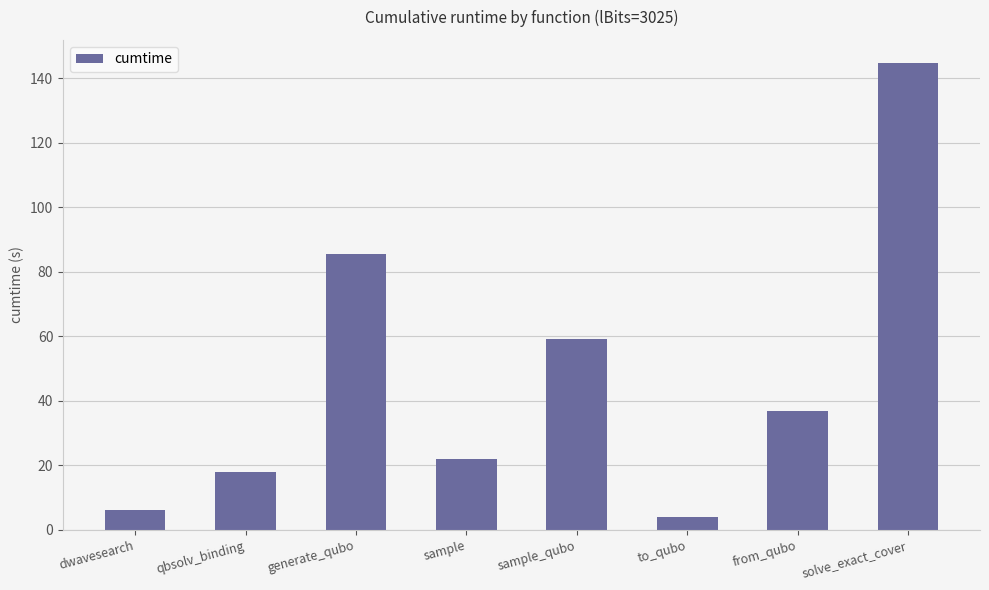

Reading right to left, extract all data points from this chart.

solve_exact_cover=144.6	from_qubo=36.8	to_qubo=4.0	sample_qubo=59.1	sample=22.1	generate_qubo=85.5	qbsolv_binding=18.1	dwavesearch=6.3